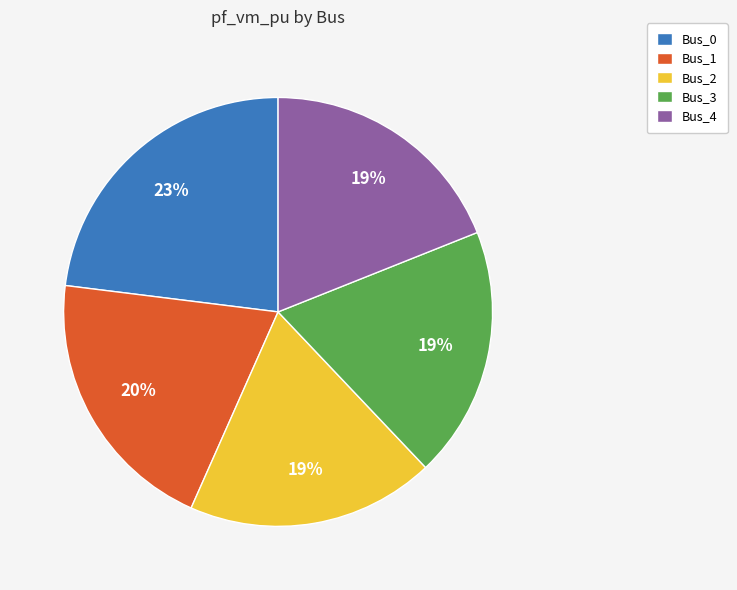

Which has a higher value, Bus_0 or Bus_4?

Bus_0